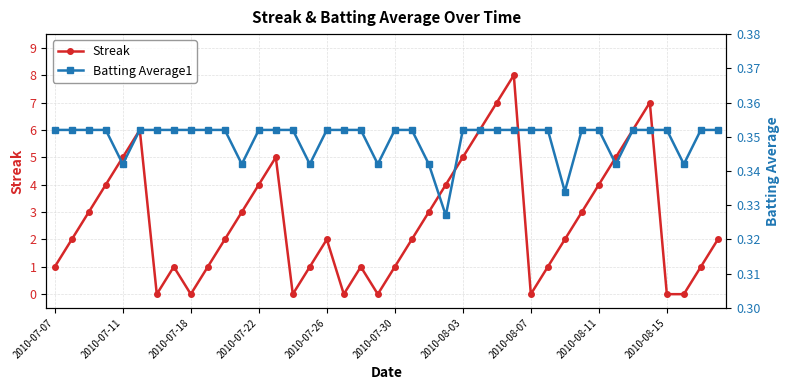

True or false: Streak has more than 0 points higher than both neighbors.

True